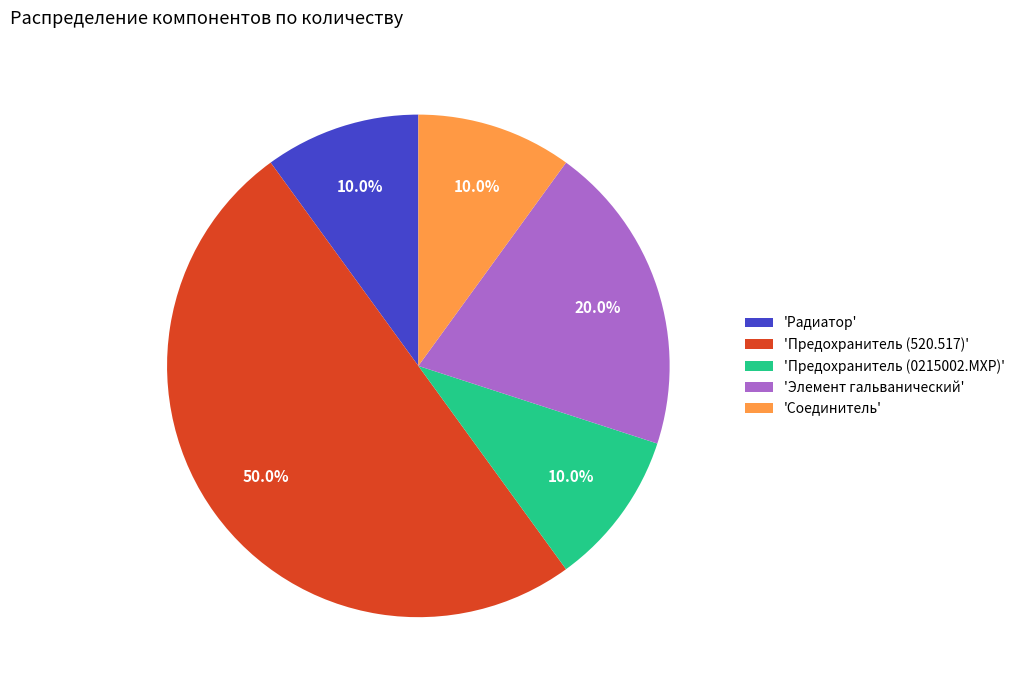

Does 'Соединитель' represent more than half of the total?

No